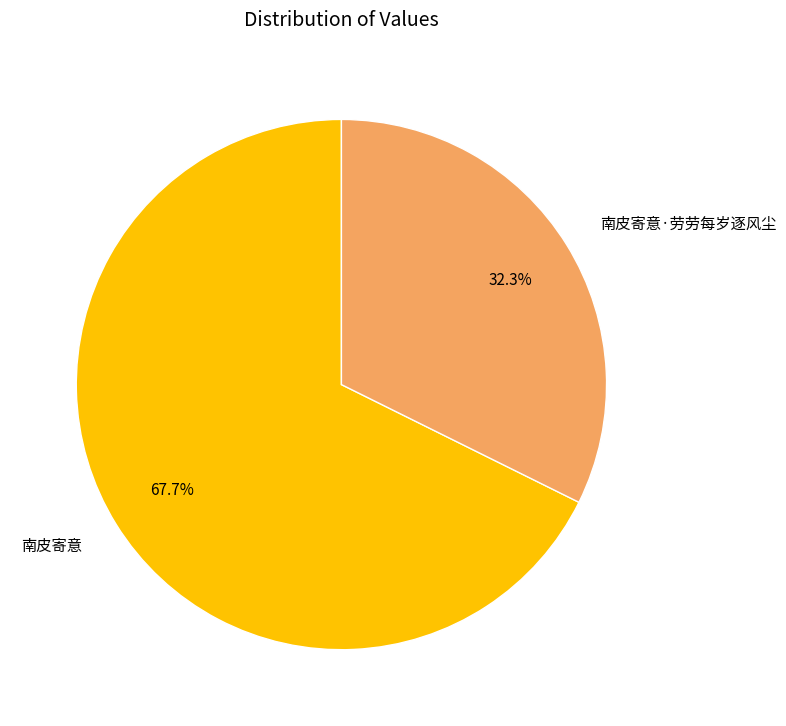

Which category has the smallest portion of the pie?

南皮寄意·劳劳每岁逐风尘